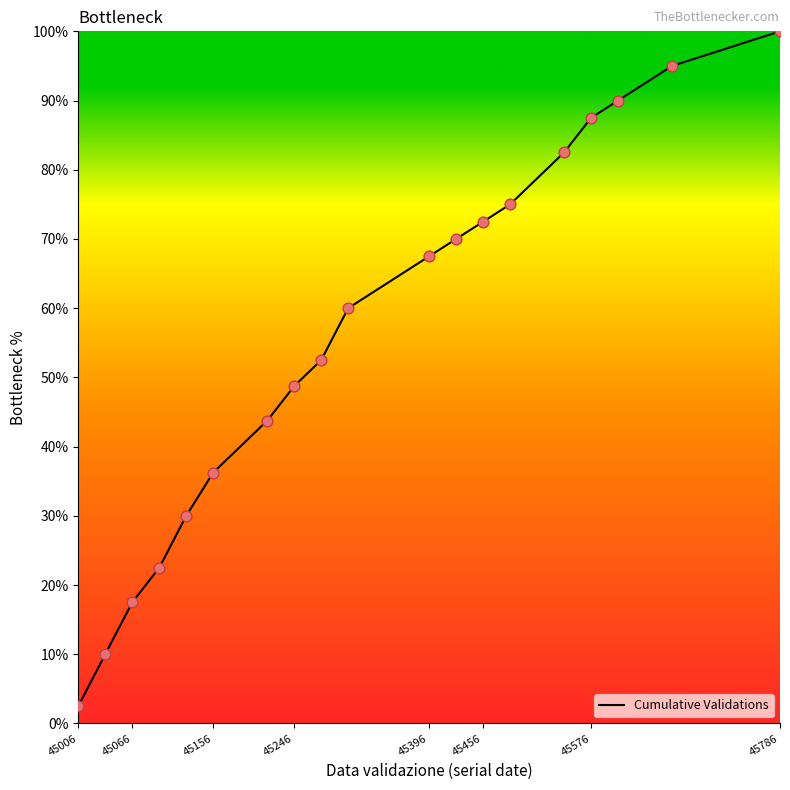

What is the greatest value displayed?

100.0